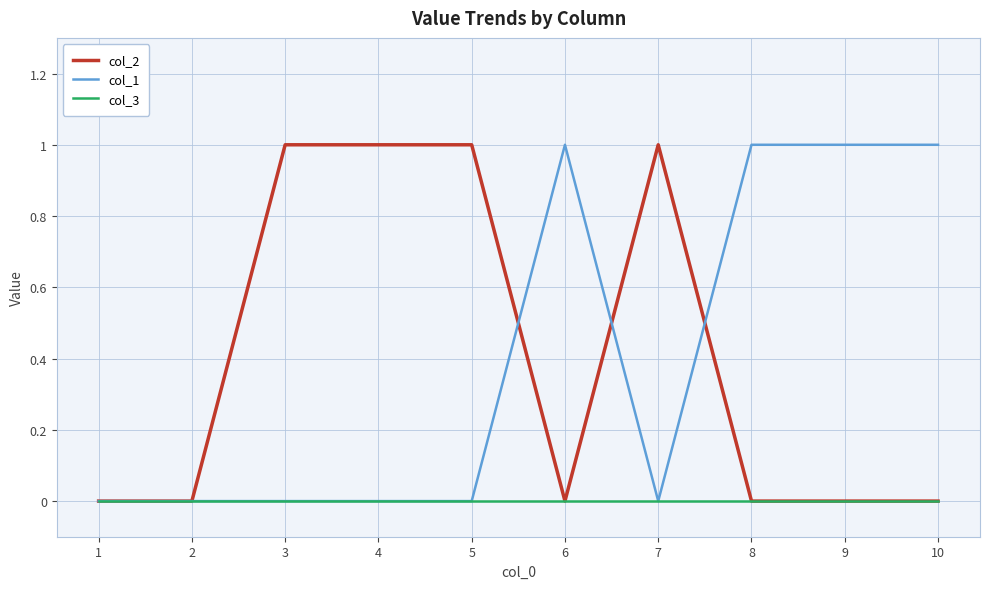

Reading left to right, transcribe all the data shown in this chart.

col_2: 1=0	2=0	3=1	4=1	5=1	6=0	7=1	8=0	9=0	10=0
col_1: 1=0	2=0	3=0	4=0	5=0	6=1	7=0	8=1	9=1	10=1
col_3: 1=0	2=0	3=0	4=0	5=0	6=0	7=0	8=0	9=0	10=0